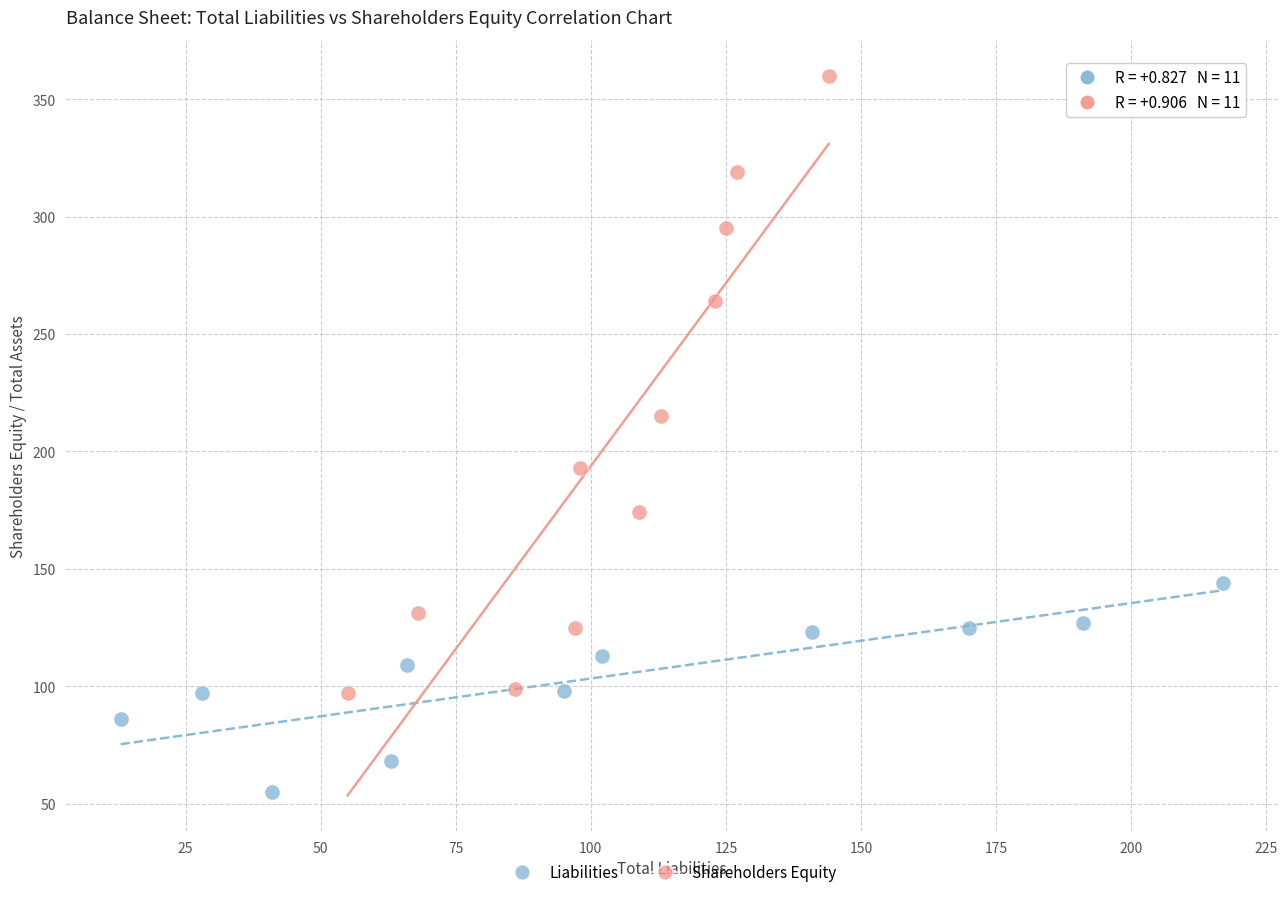

Which series has the widest spread of Y values?

Shareholders Equity